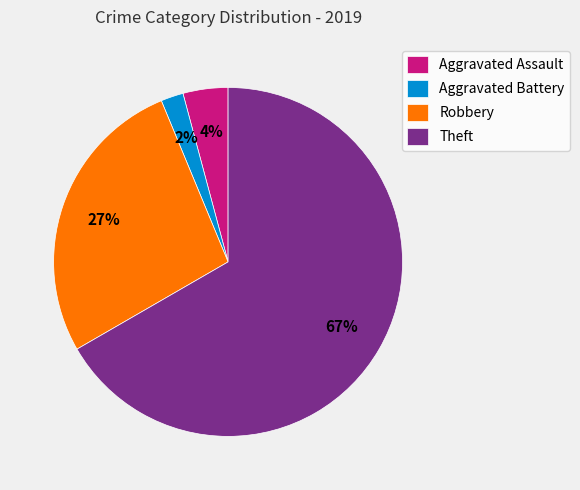

Does any single category account for the majority?

Yes